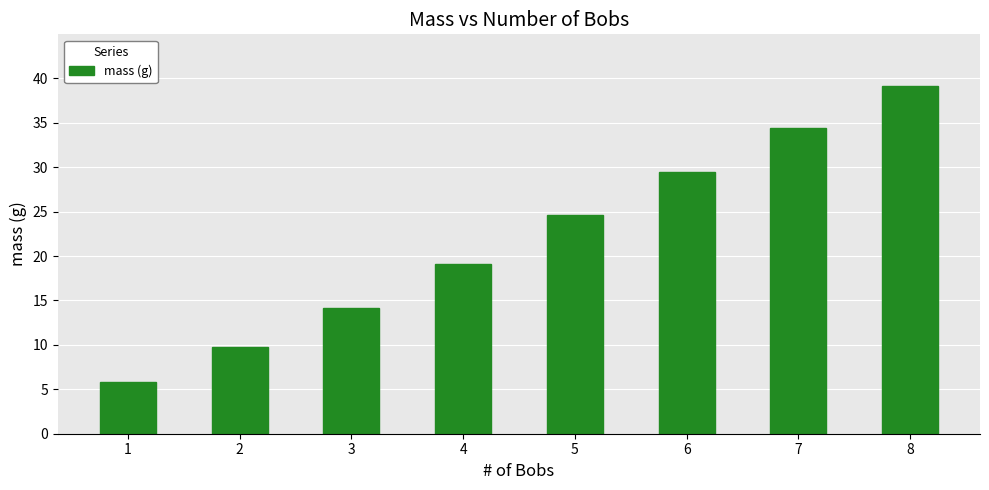

At which label does the data first exceed 24?

5